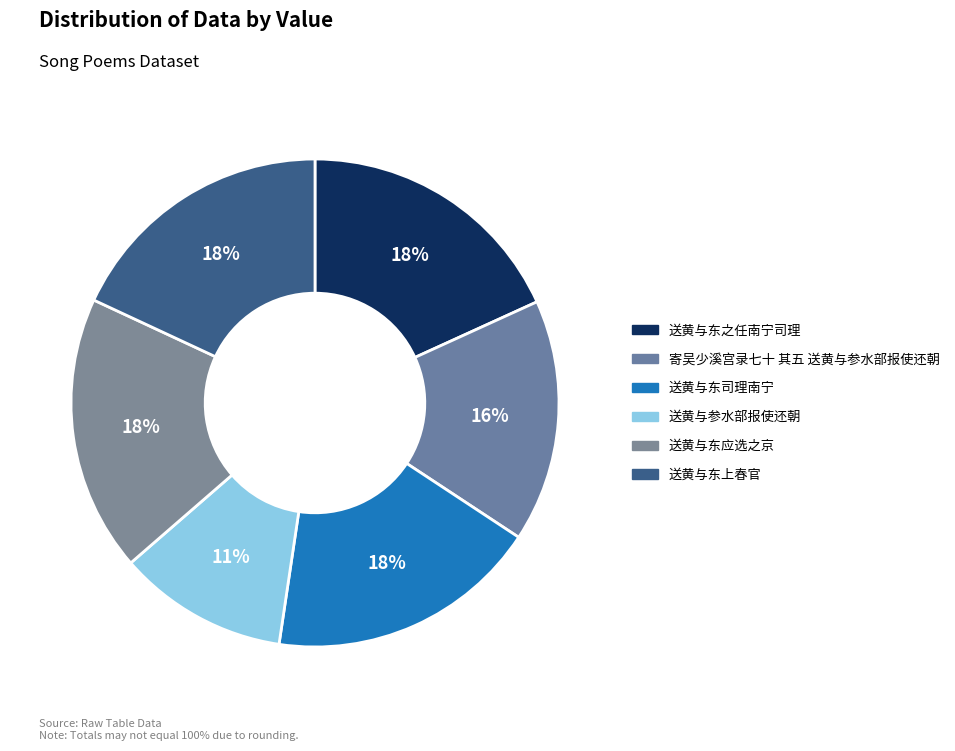

What is the change in value from 送黄与东之任南宁司理 to 送黄与东上春官?

-4292